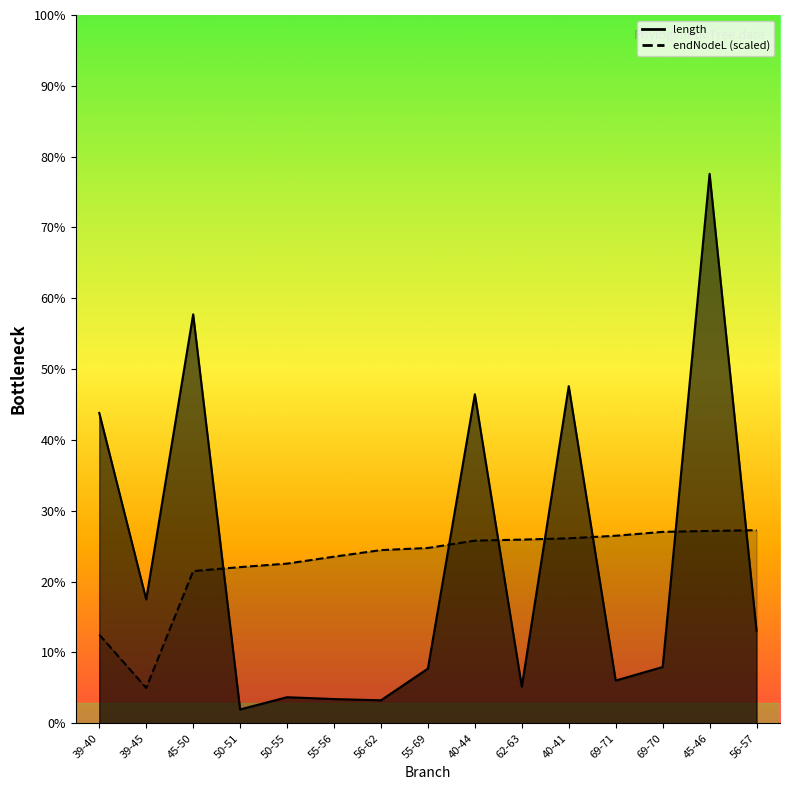

What is the sum of all endNodeL values?

2566.1